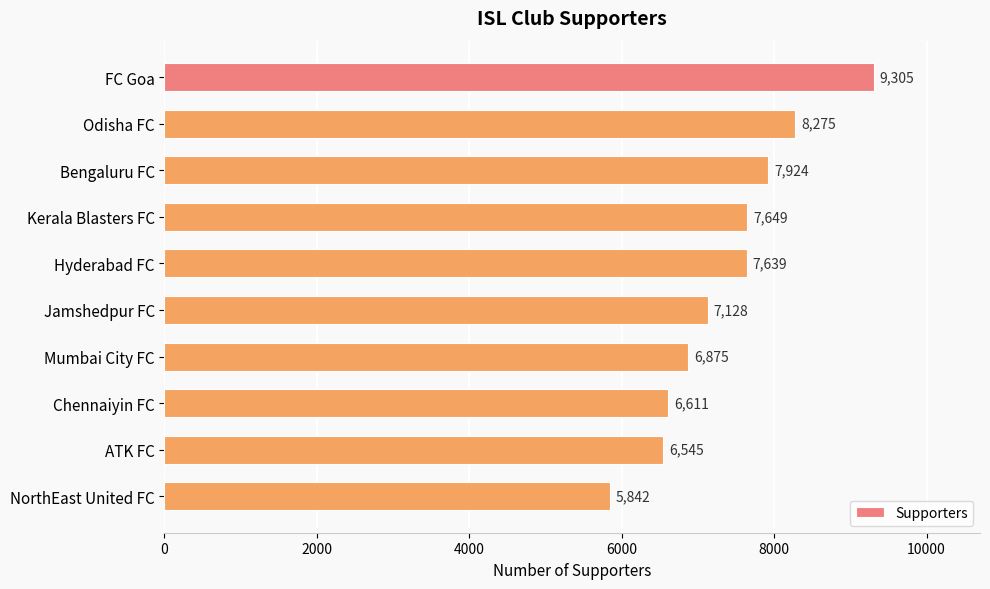

What is the average value?

7379